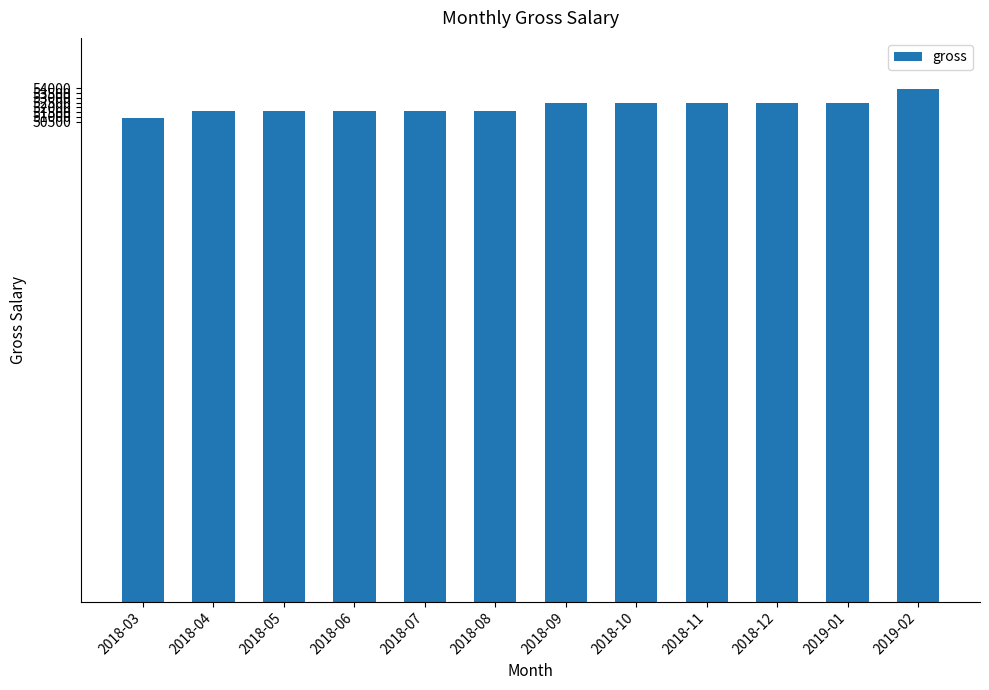

Between 2018-10 and 2018-08, which is larger?

2018-10